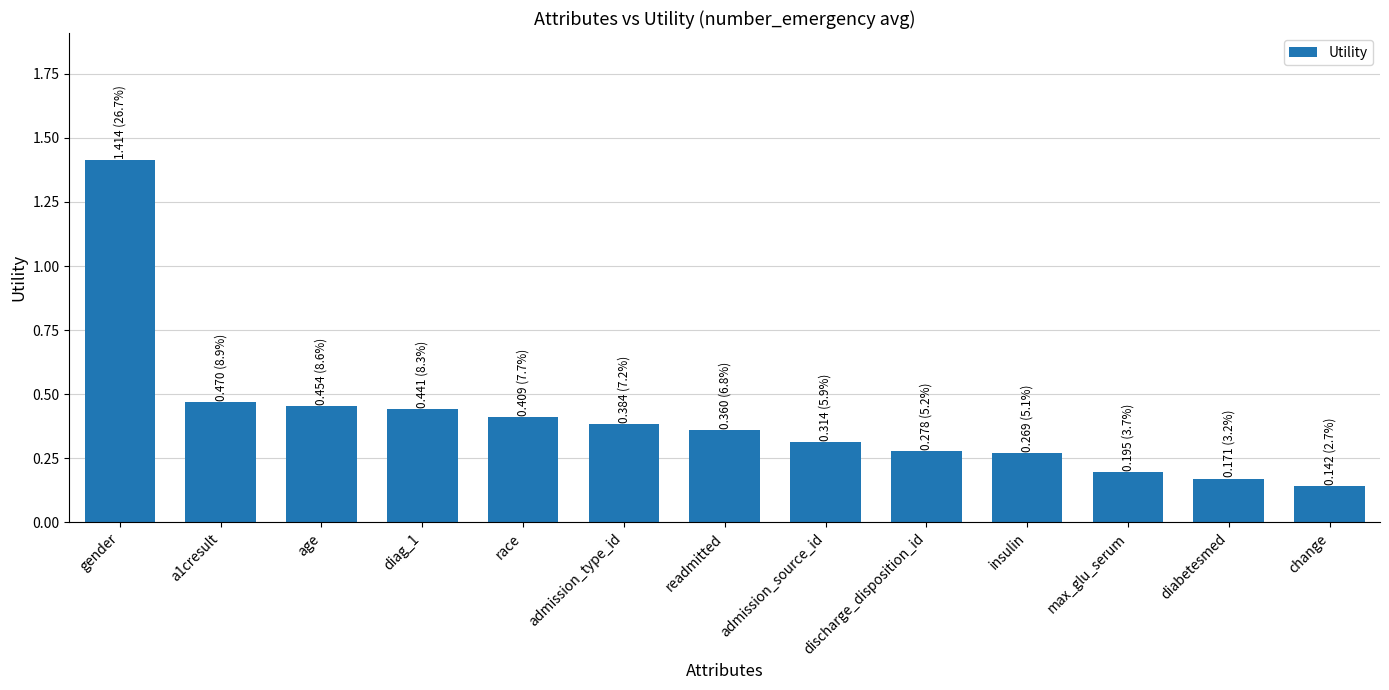

What position from the right is age?

11